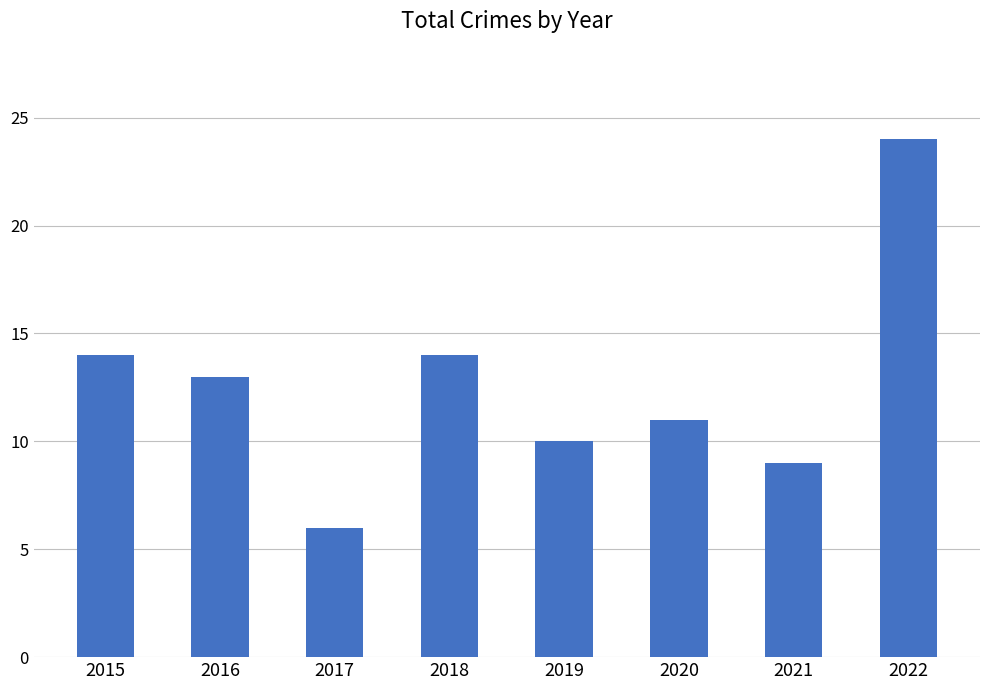

What is the sum of the values at 2015 and 2022?

38